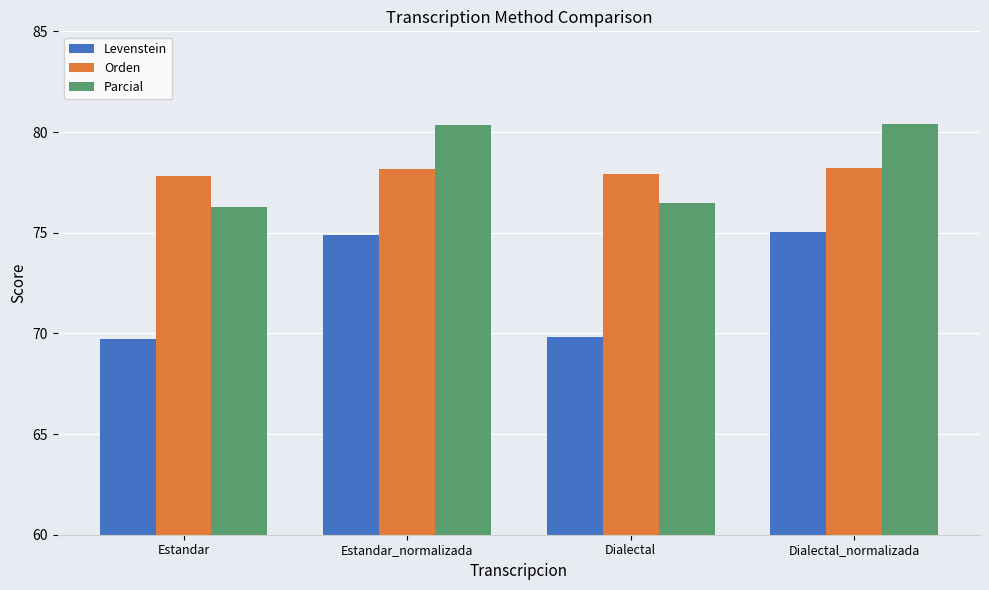

What is the label of the 3rd bar from the left?

Dialectal